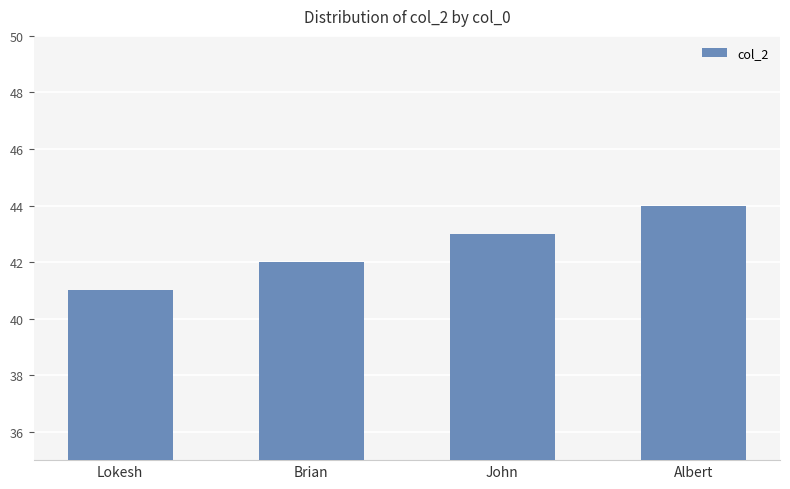

Which has a higher value, Brian or Albert?

Albert